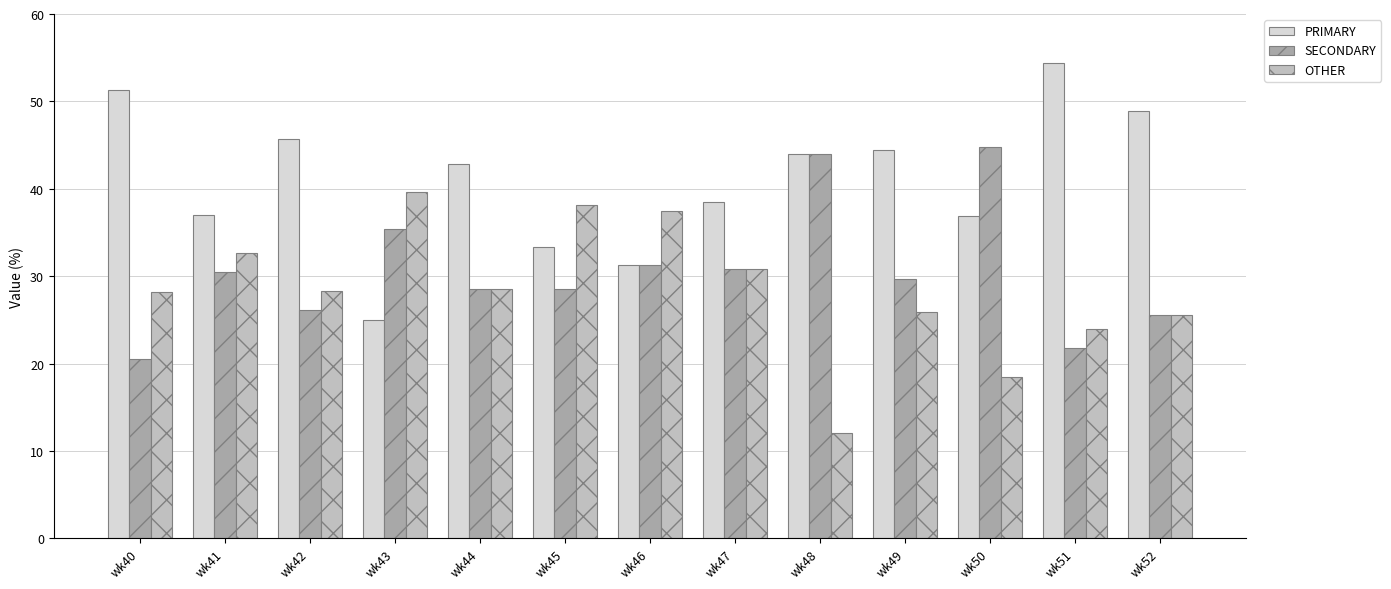

At which label is PRIMARY closest to 39?

wk47